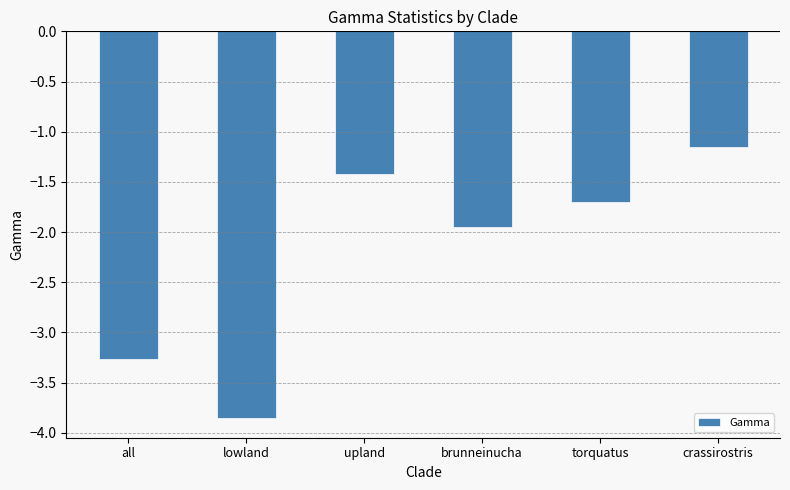

What is the difference between the maximum and minimum values?

2.7